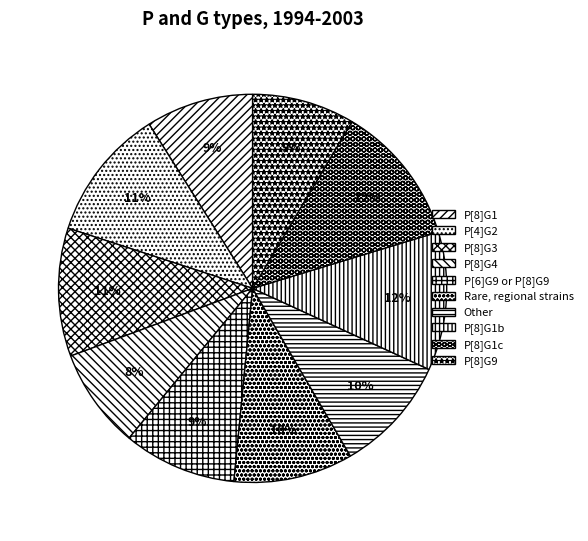

Does any single category account for the majority?

No